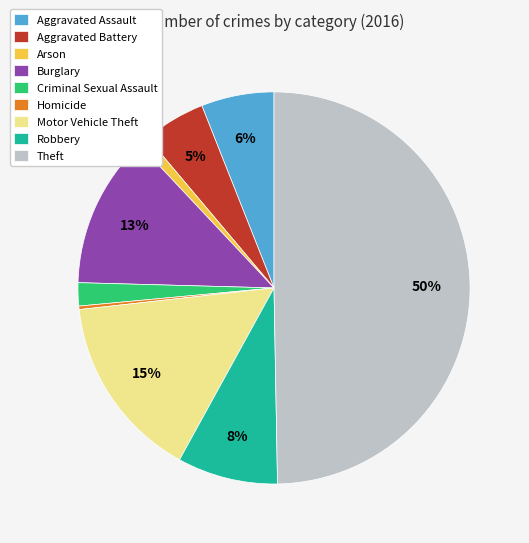

Which category has the smallest portion of the pie?

Homicide